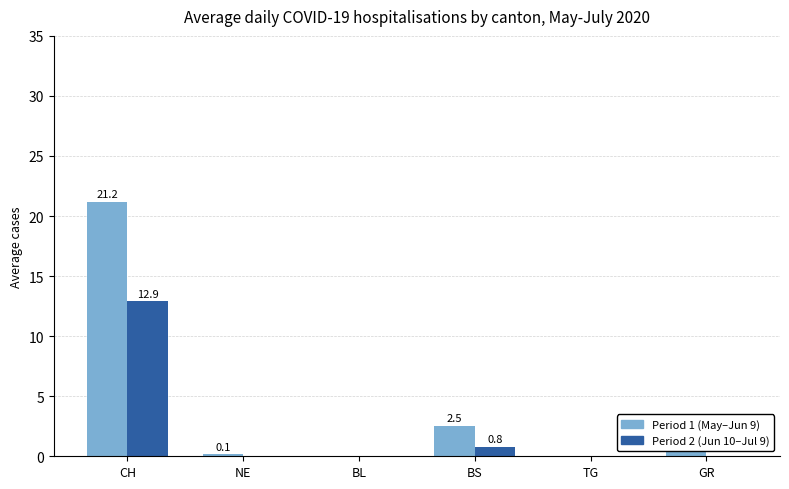

At which label does Period 1 (May–Jun 9) reach its peak?

CH